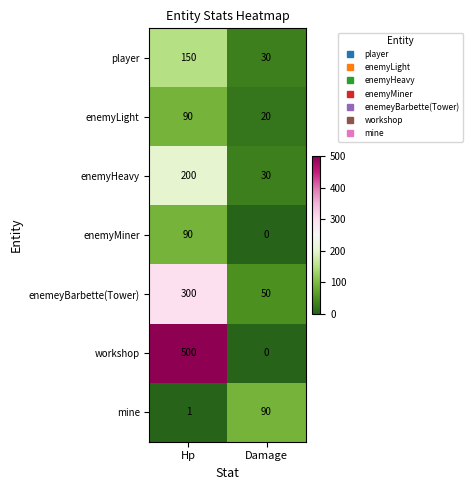

What is the sum of all player values?

180